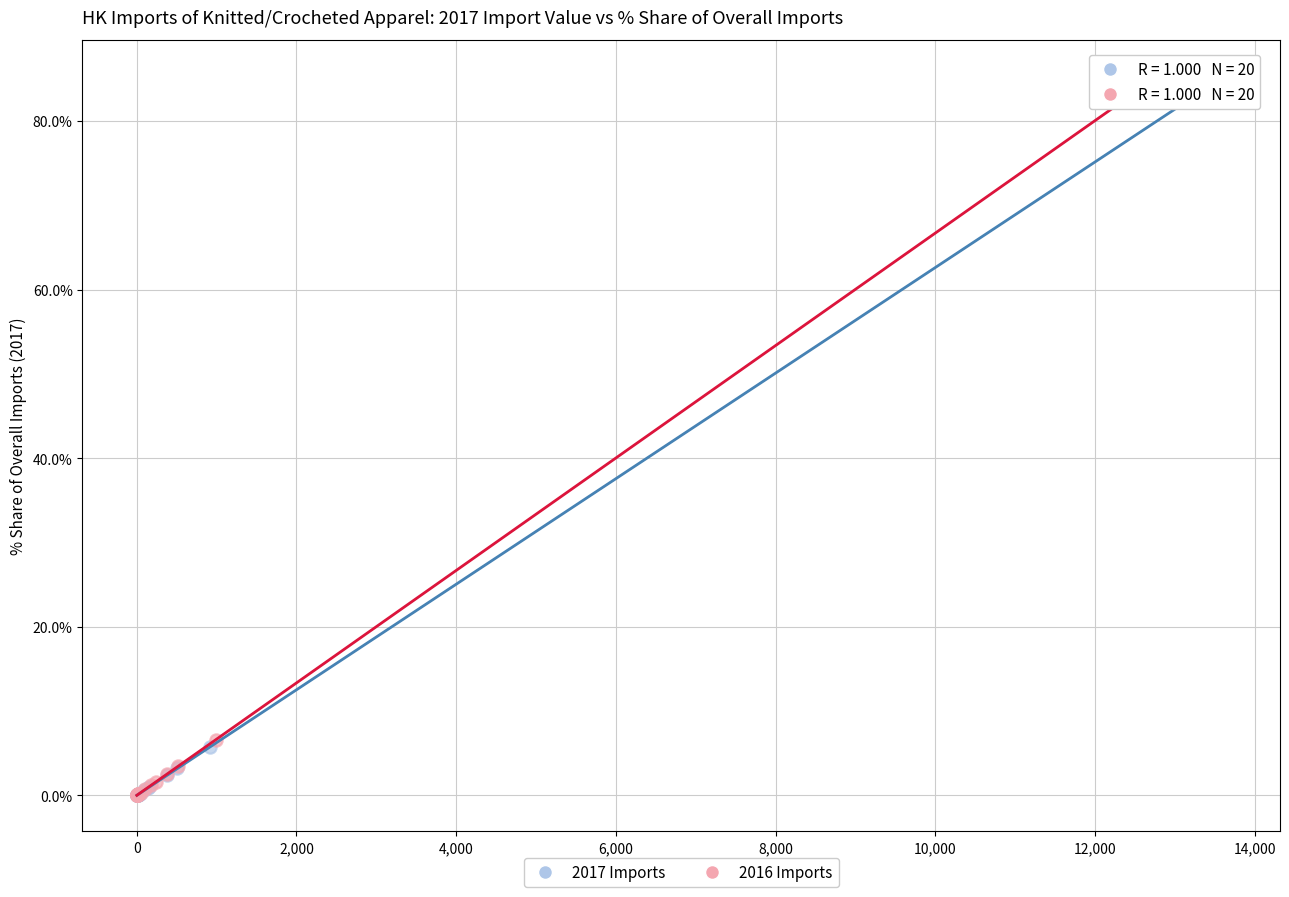

Which series has the widest spread of Y values?

2017 Imports